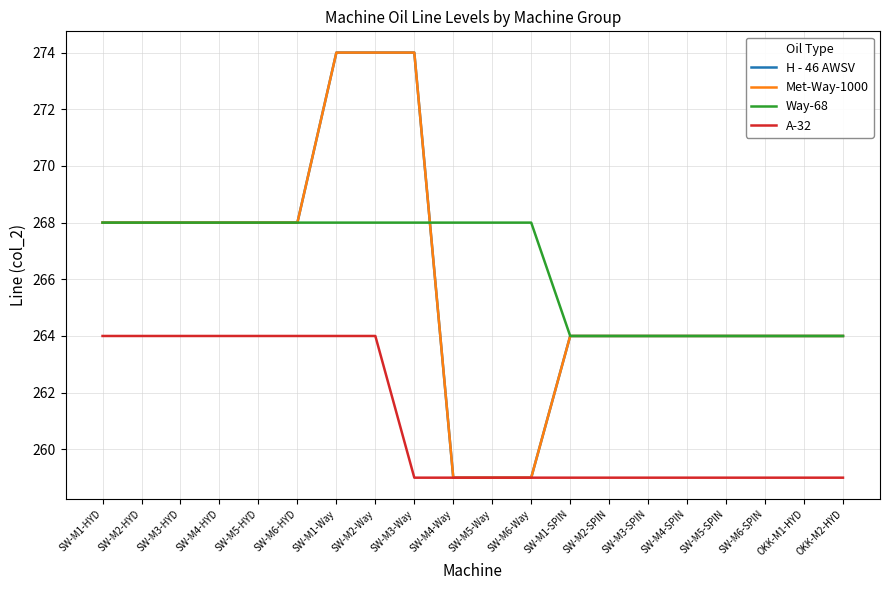

Is this an area chart (filled region under the line)?

No